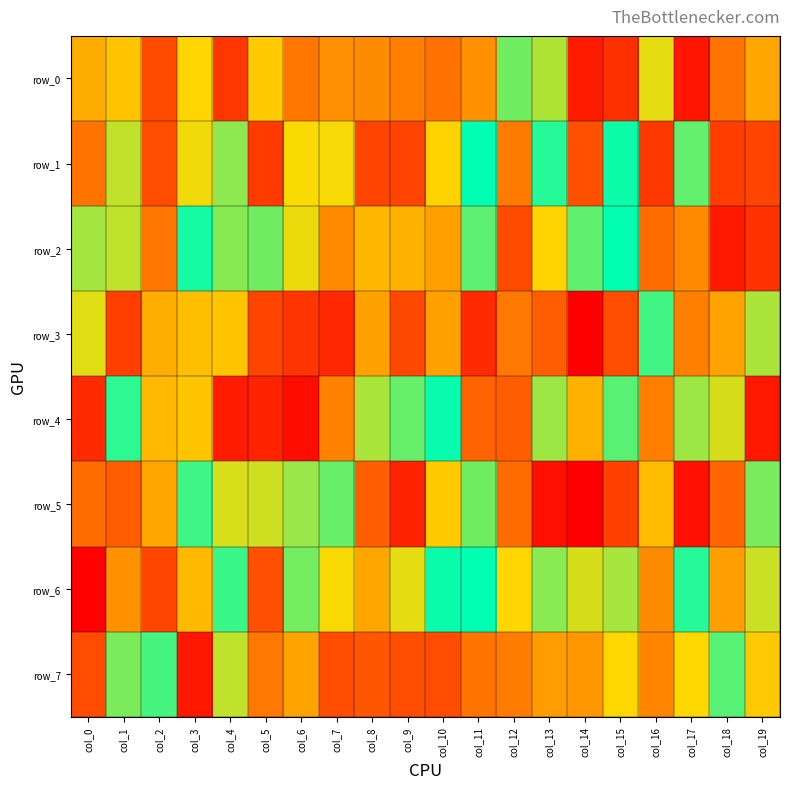

Which series has the largest total across all categories?

row_6